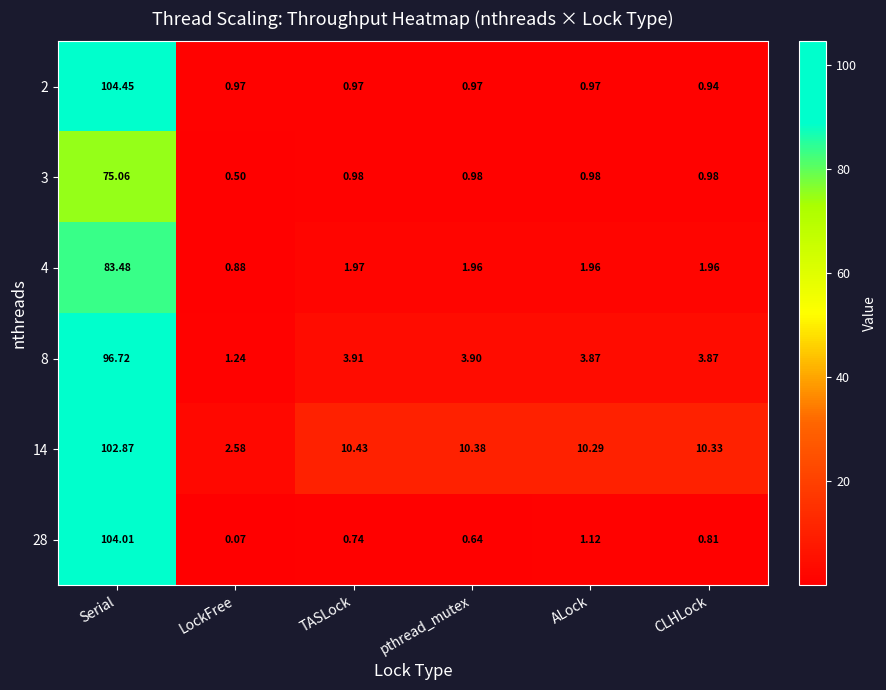

Count the number of categories in the chart.

6